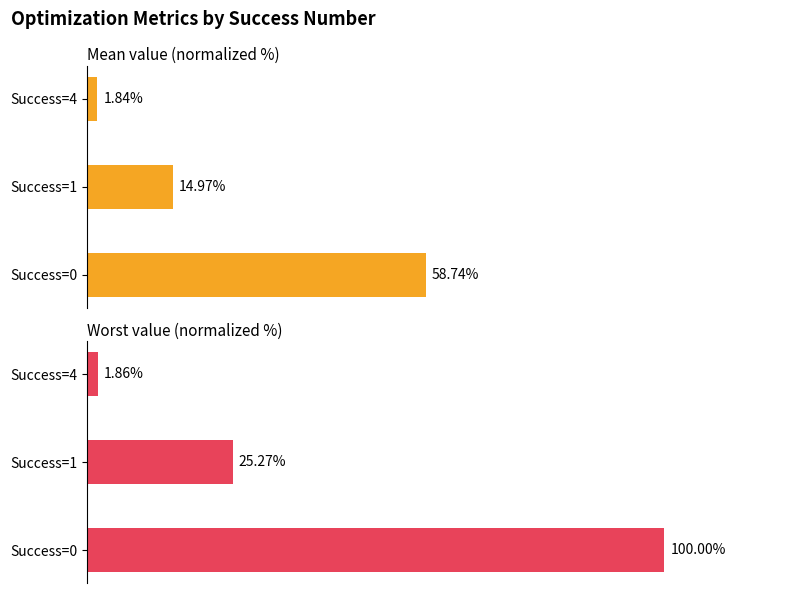

What is the approximate value of worst at Success=0?

100.0